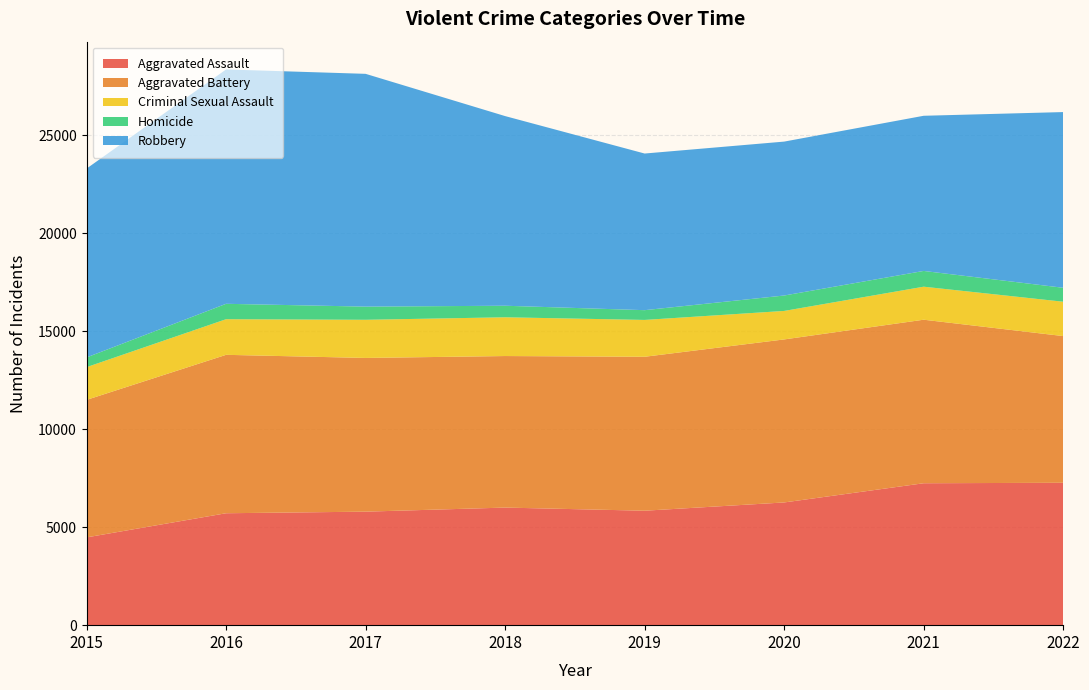

Reading left to right, list all the values displayed in this chart.

Aggravated Assault: 4480	5712	5793	6001	5841	6263	7243	7267
Aggravated Battery: 7018	8085	7845	7734	7857	8320	8346	7487
Criminal Sexual Assault: 1670	1818	1947	1978	1880	1454	1685	1753
Homicide: 496	786	672	589	498	787	804	712
Robbery: 9638	11960	11880	9679	7994	7855	7919	8967